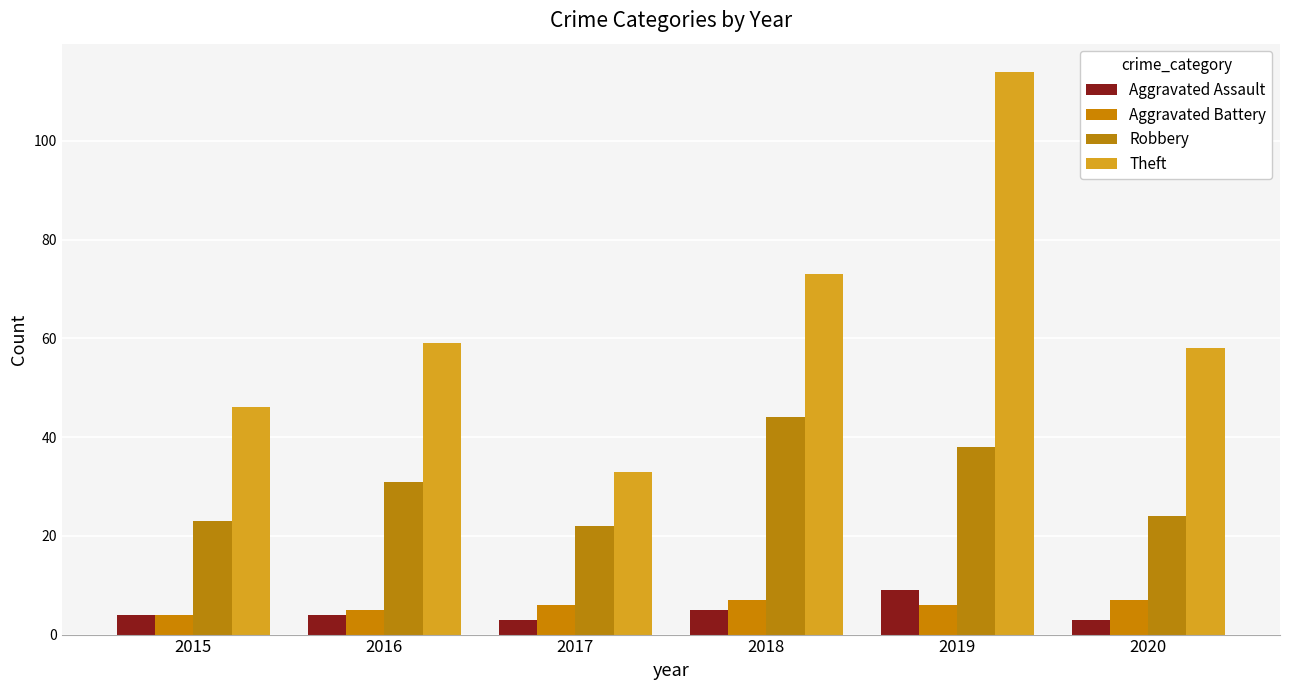

Reading left to right, list all the values displayed in this chart.

Aggravated Assault: 2015=4	2016=4	2017=3	2018=5	2019=9	2020=3
Aggravated Battery: 2015=4	2016=5	2017=6	2018=7	2019=6	2020=7
Robbery: 2015=23	2016=31	2017=22	2018=44	2019=38	2020=24
Theft: 2015=46	2016=59	2017=33	2018=73	2019=114	2020=58